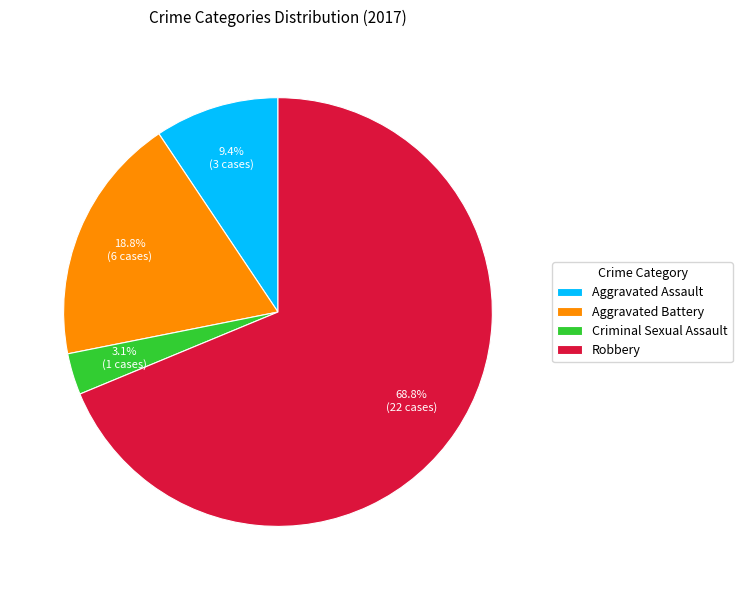

Which has a higher value, Aggravated Battery or Robbery?

Robbery